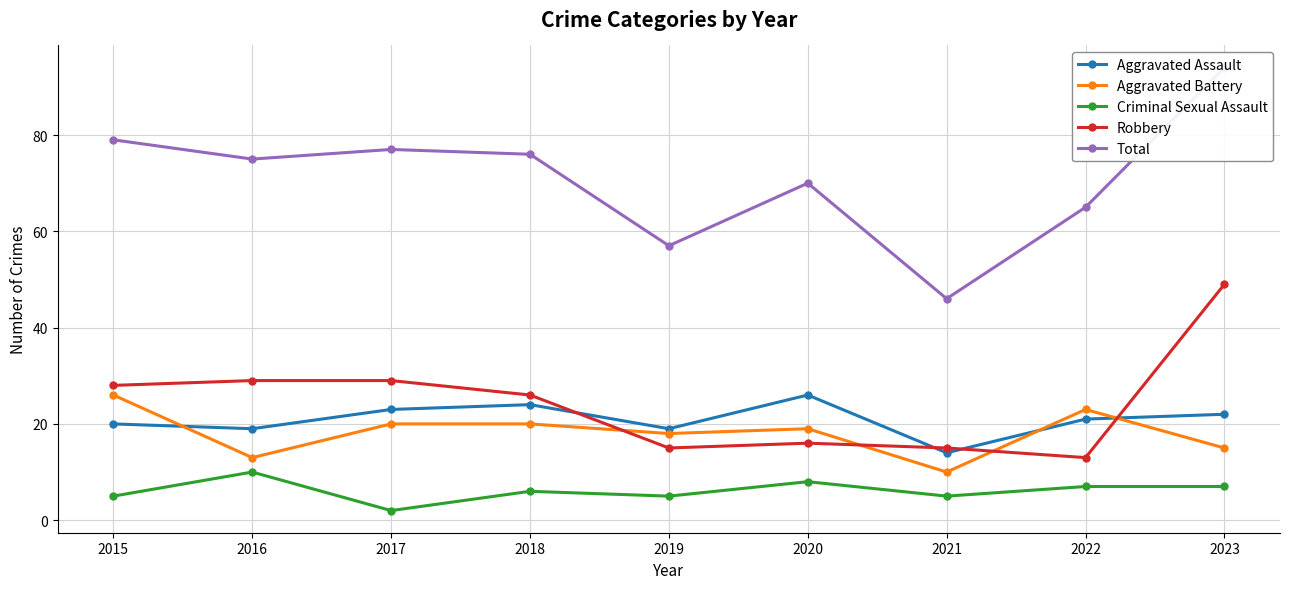

How many interior local valleys does the Aggravated Assault series have?

3